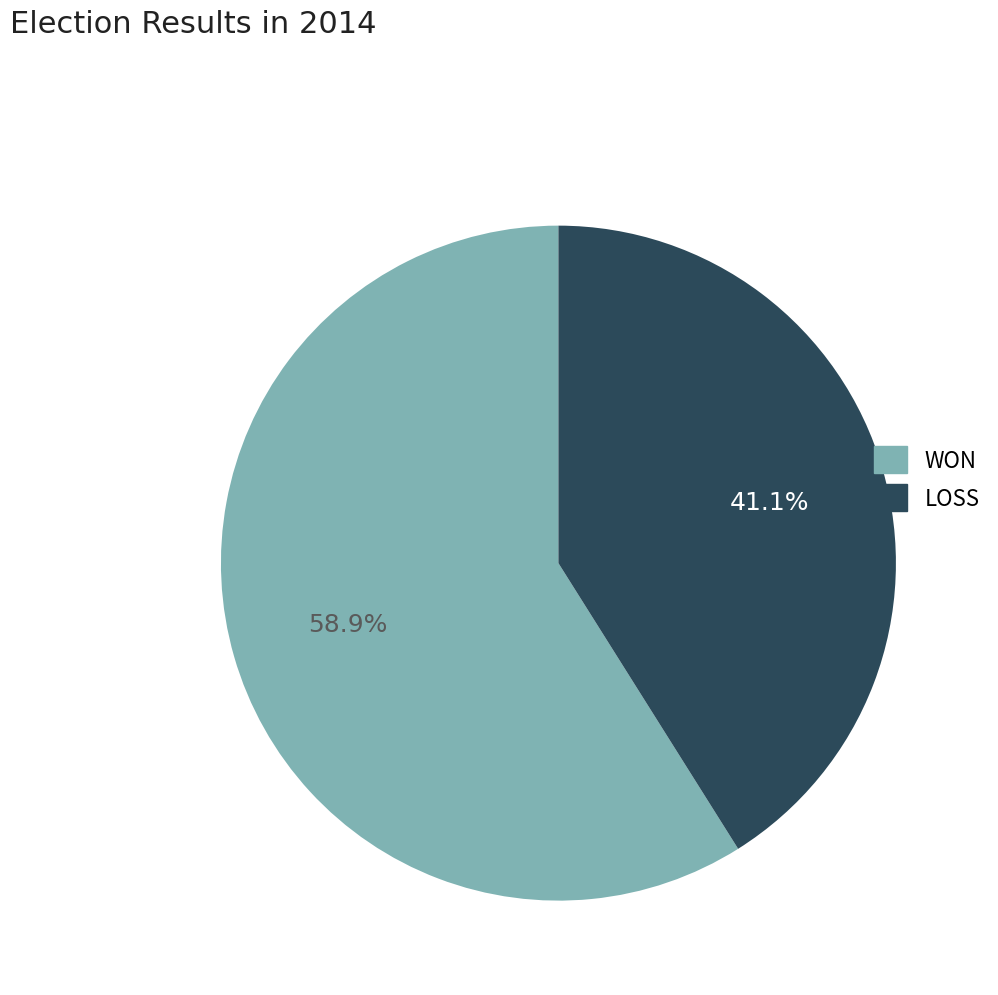

The WON slice represents 59% of the pie. True or false?

True